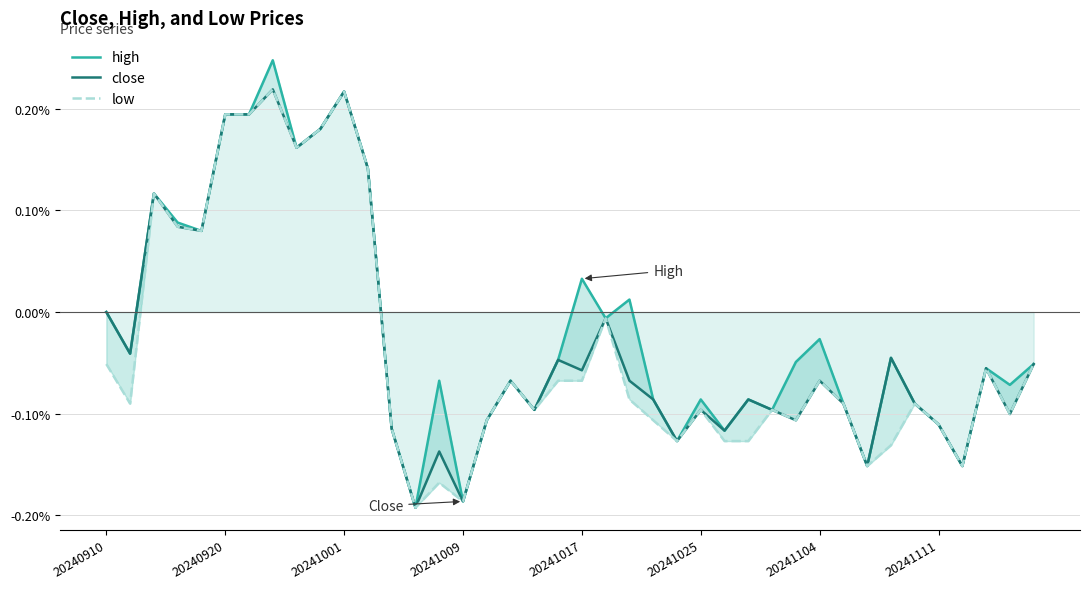

Does the chart display data point markers on the line(s)?

No